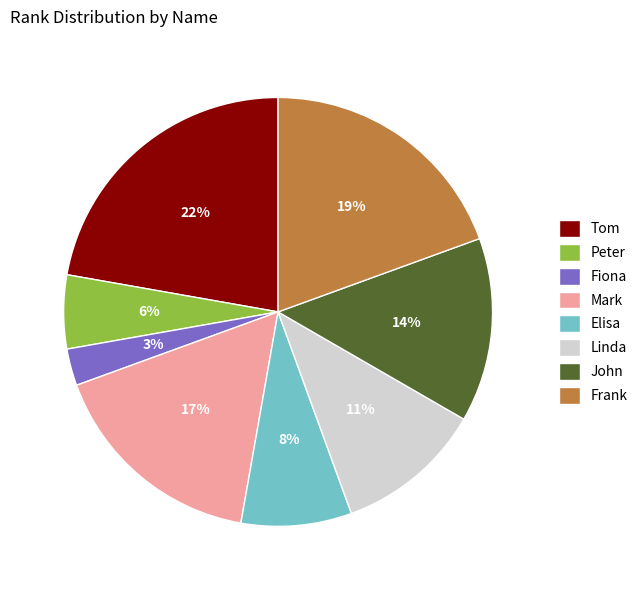

Do Elisa and John together represent more than half of the pie?

No